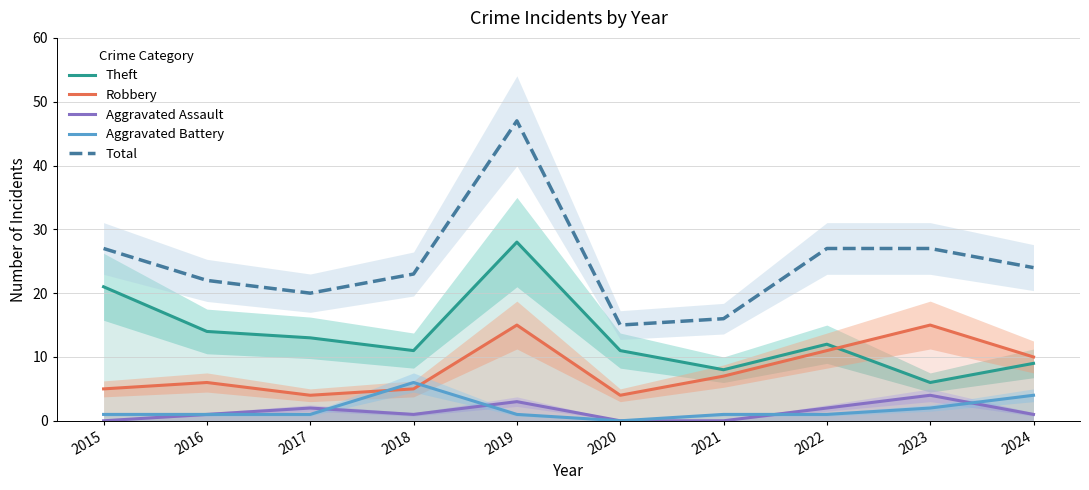

What is the sum of all Total values?

248